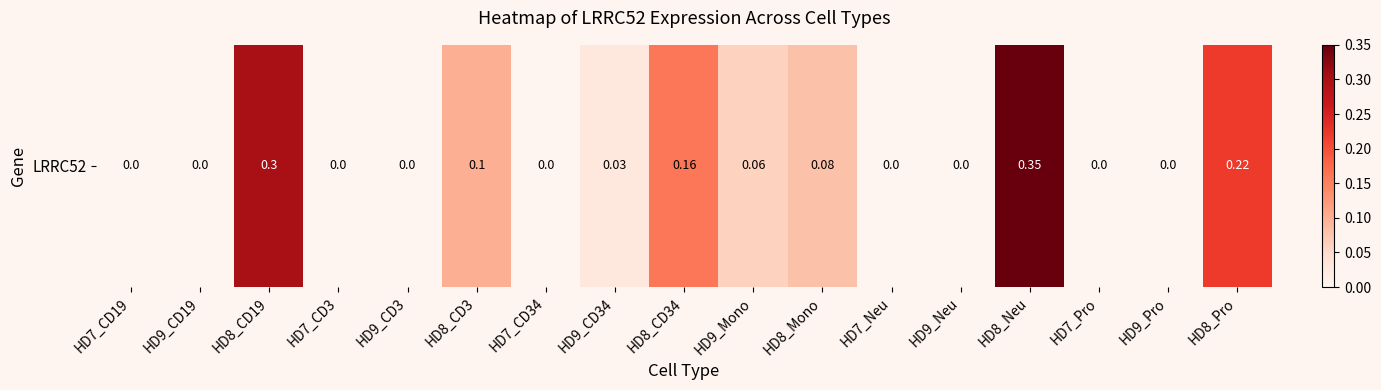

Reading left to right, transcribe all the data shown in this chart.

HD7_CD19=0.0	HD9_CD19=0.0	HD8_CD19=0.3	HD7_CD3=0.0	HD9_CD3=0.0	HD8_CD3=0.1	HD7_CD34=0.0	HD9_CD34=0.0	HD8_CD34=0.2	HD9_Mono=0.1	HD8_Mono=0.1	HD7_Neu=0.0	HD9_Neu=0.0	HD8_Neu=0.3	HD7_Pro=0.0	HD9_Pro=0.0	HD8_Pro=0.2